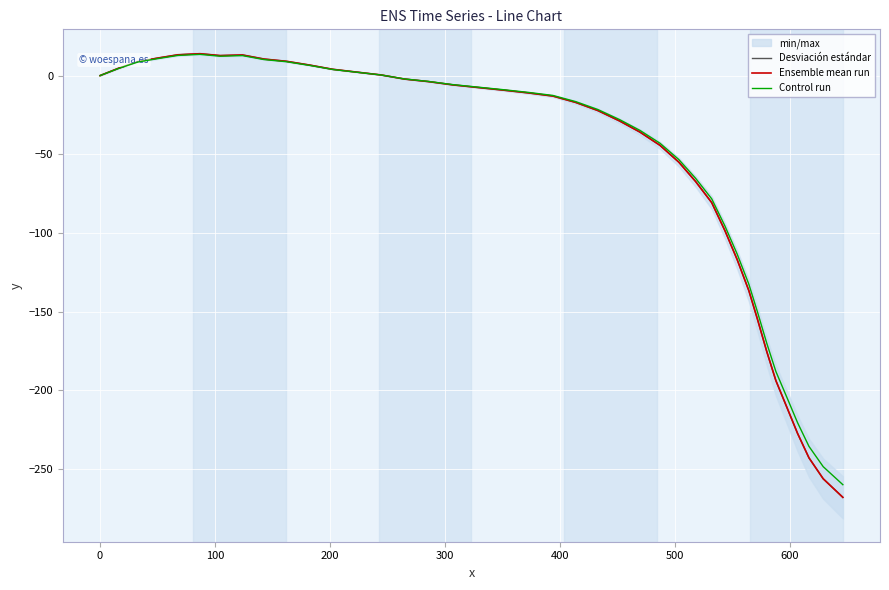

How many lines are shown in the chart?

3